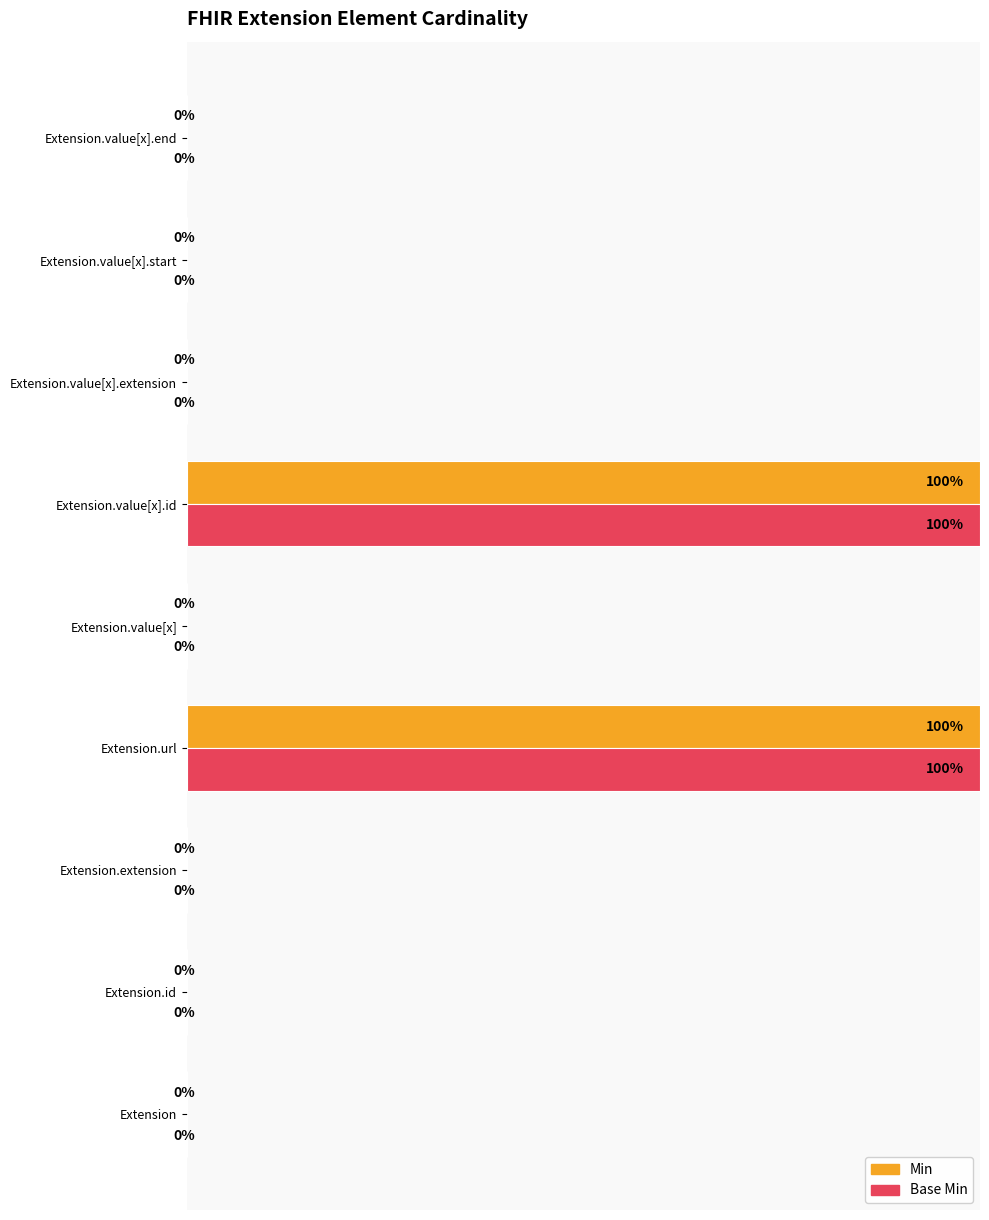

Is the value of Base Min at Extension.value[x].id greater than the value of Min at Extension.extension?

Yes